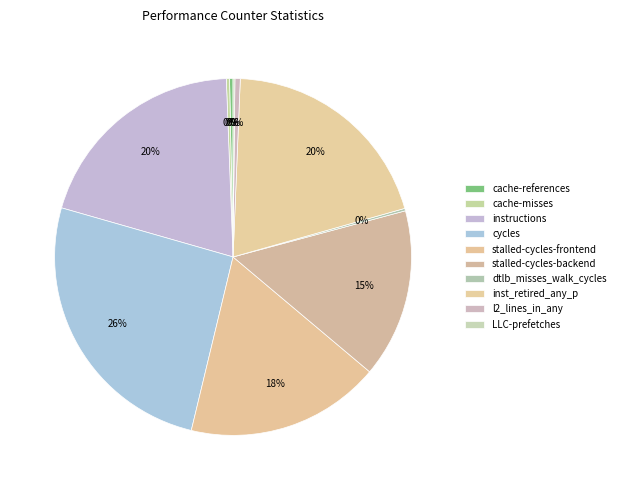

How many slices are in this pie chart?

10